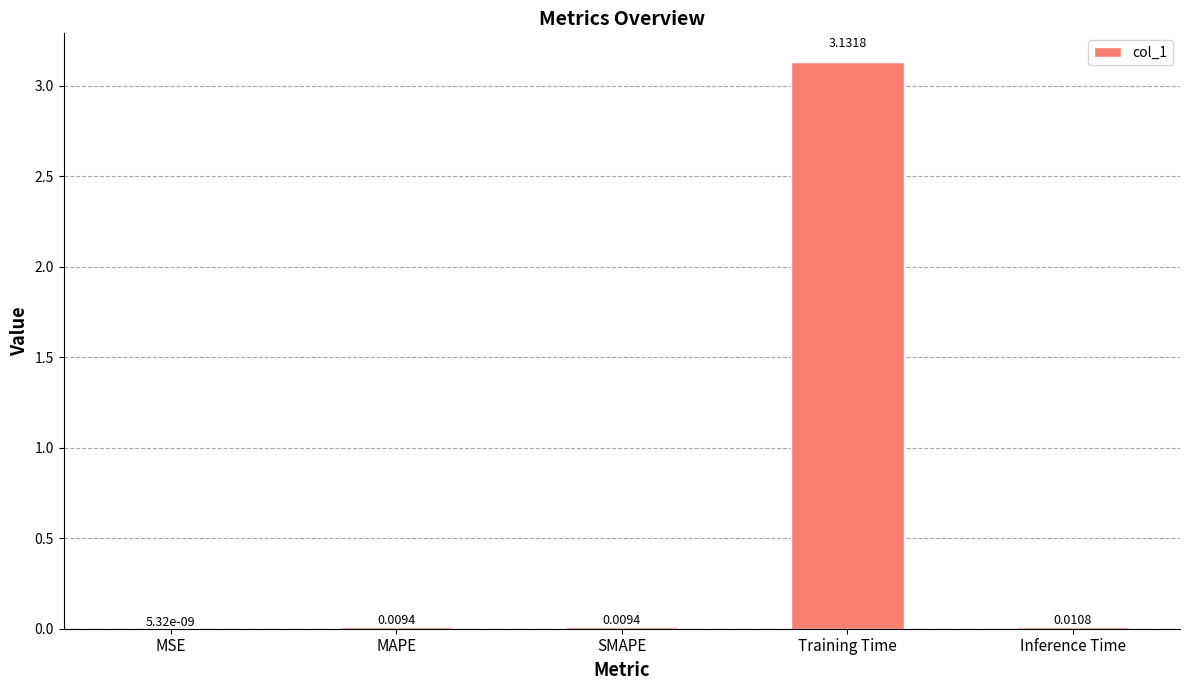

What is the sum of all values?

3.2